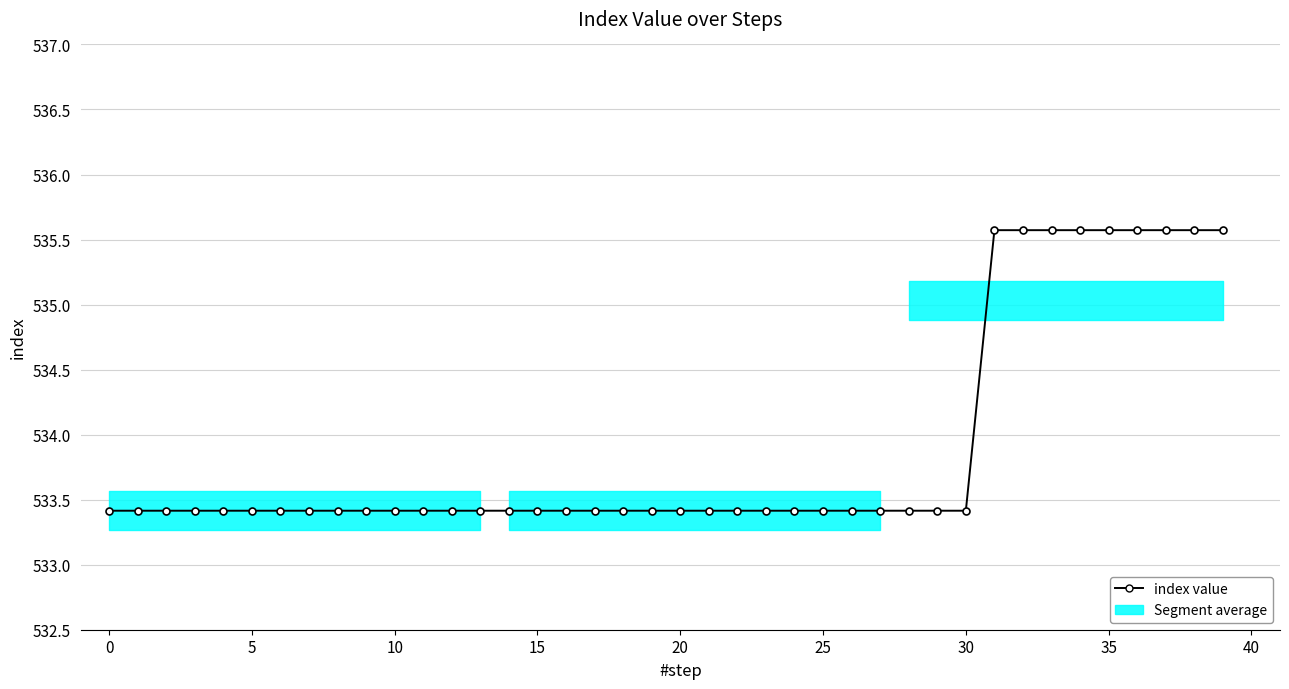

What is the difference between the second highest and minimum values?

2.2